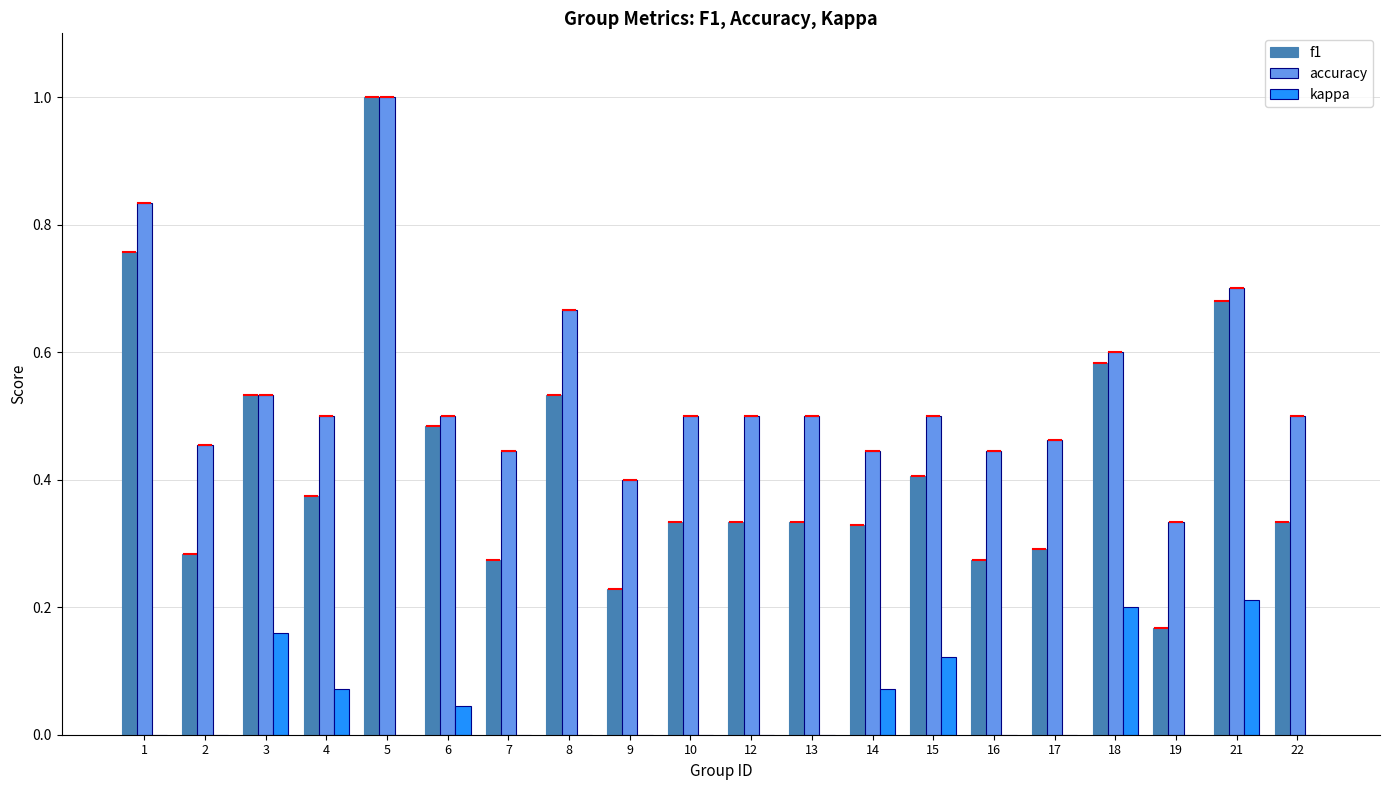

How many data points does each series have?

20